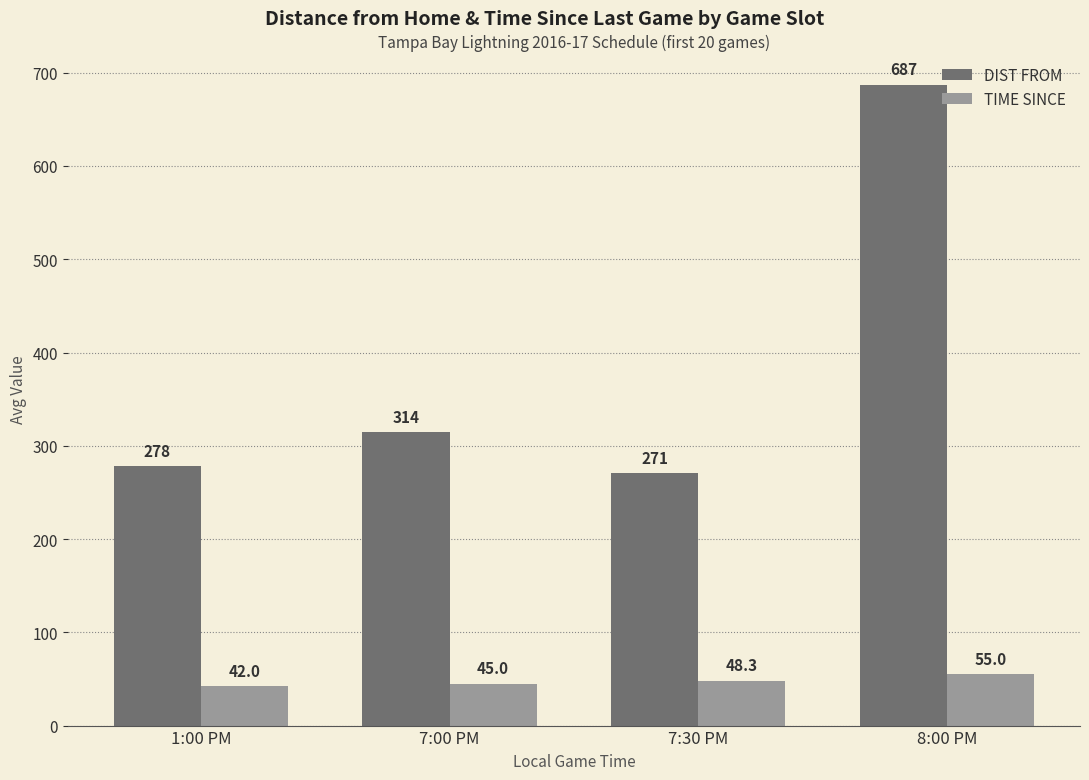

What is the difference between the highest and lowest values at 7:30 PM?

222.3